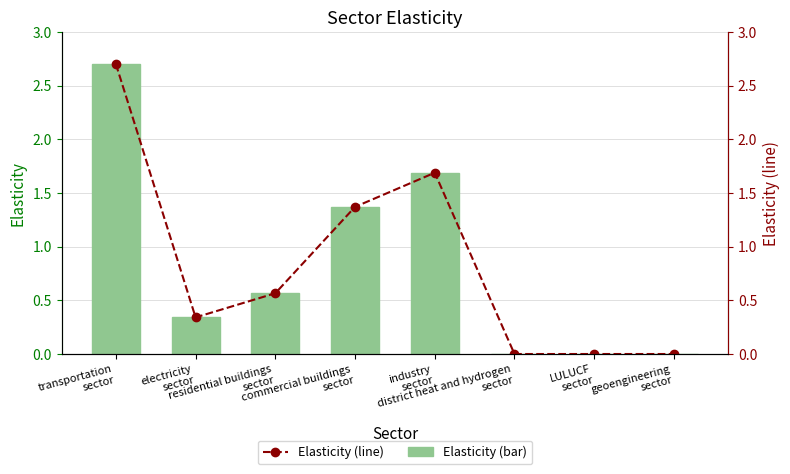

Reading left to right, what are all the values shown in this chart?

Elasticity: 2.7	0.3	0.6	1.4	1.7	0.0	0.0	0.0
Elasticity (line): 2.7	0.3	0.6	1.4	1.7	0.0	0.0	0.0